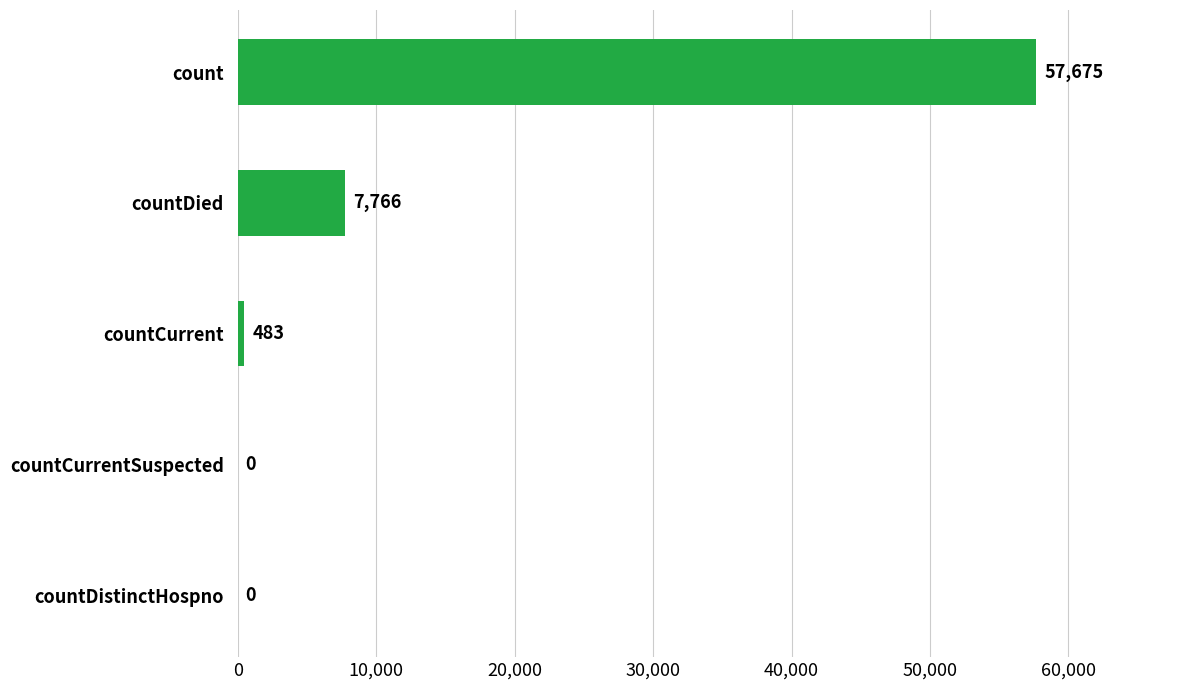

What is the maximum value shown in the chart?

57675